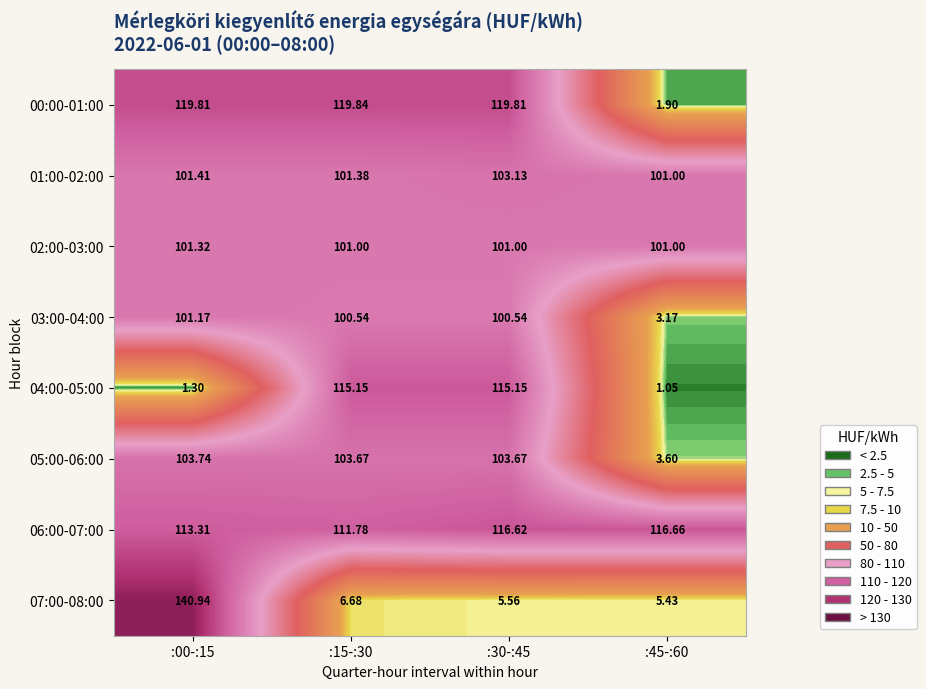

How many categories are shown in the chart?

4